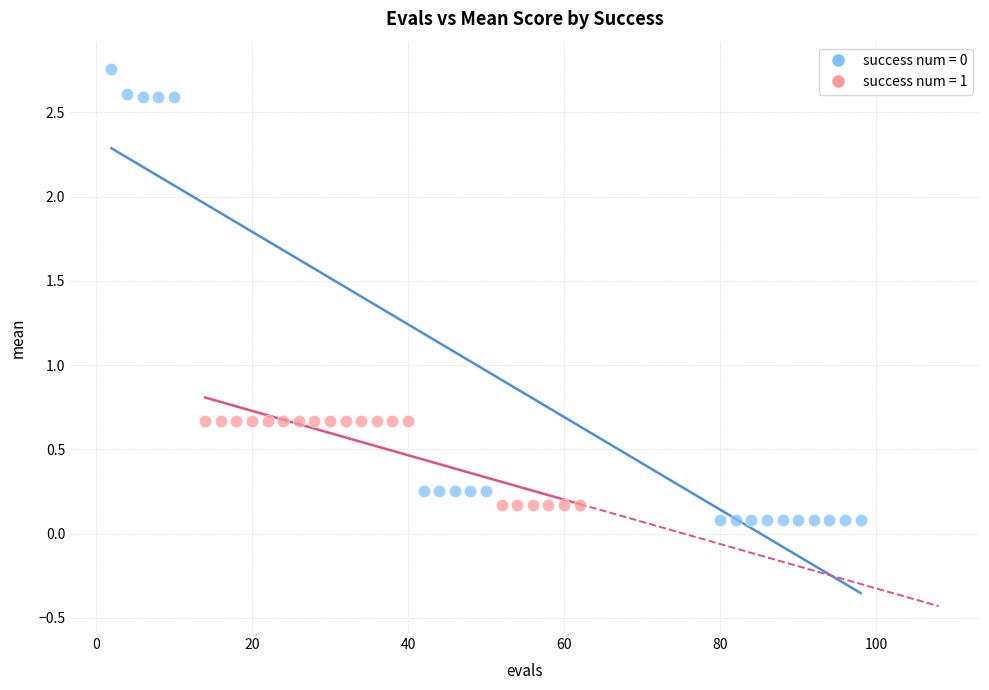

Which series reaches the minimum Y coordinate?

success num = 0